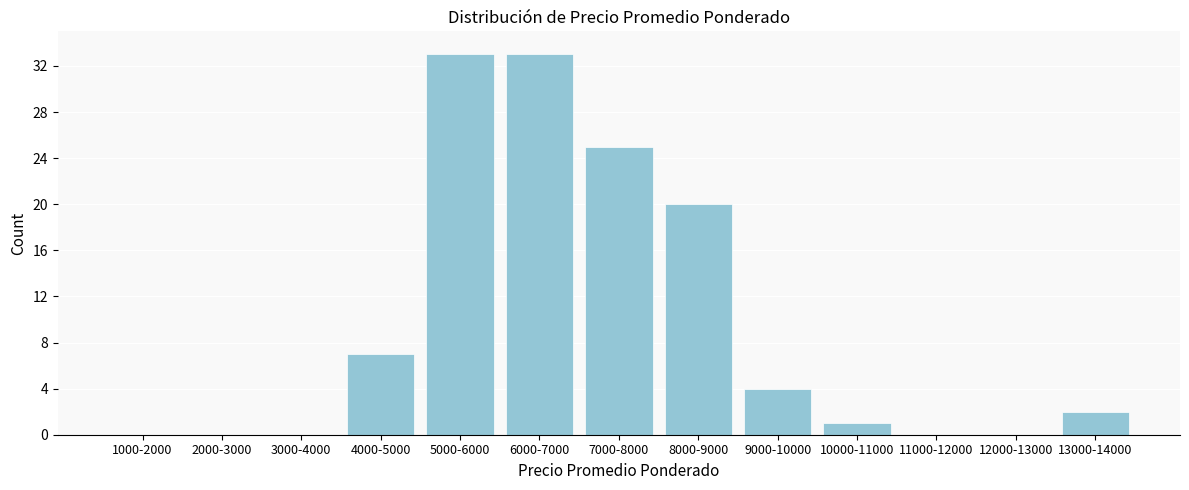

Reading left to right, list all the values displayed in this chart.

1000-2000=0	2000-3000=0	3000-4000=0	4000-5000=7	5000-6000=33	6000-7000=33	7000-8000=25	8000-9000=20	9000-10000=4	10000-11000=1	11000-12000=0	12000-13000=0	13000-14000=2